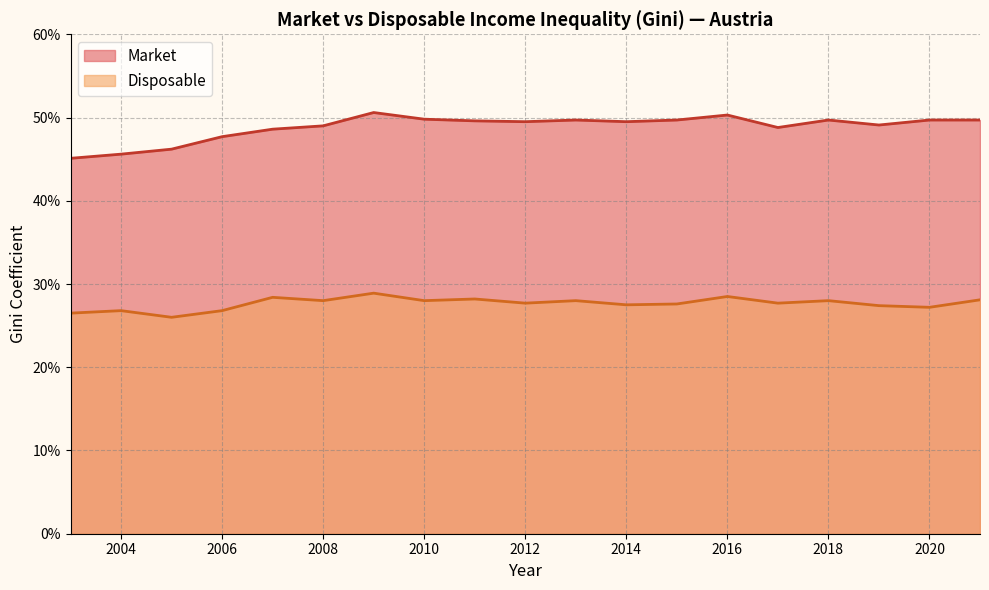

What is the total value across all series at 2005?

0.7